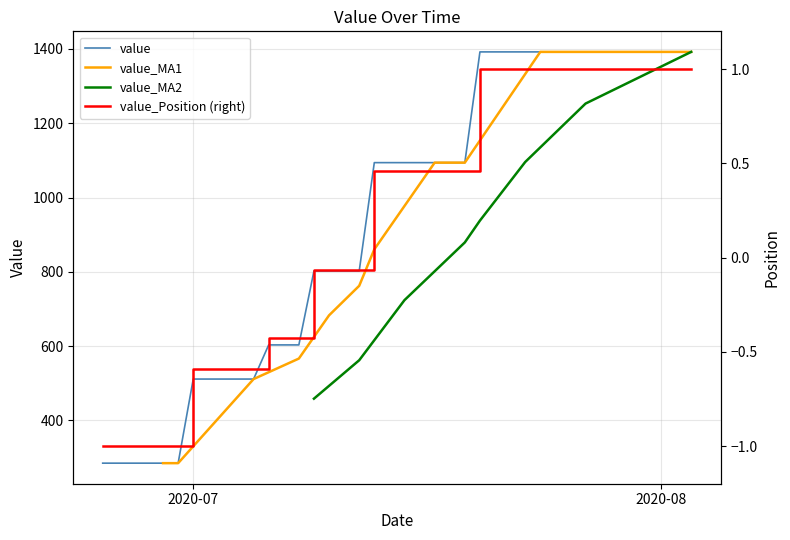

What is the lowest value of the value series?

285.0